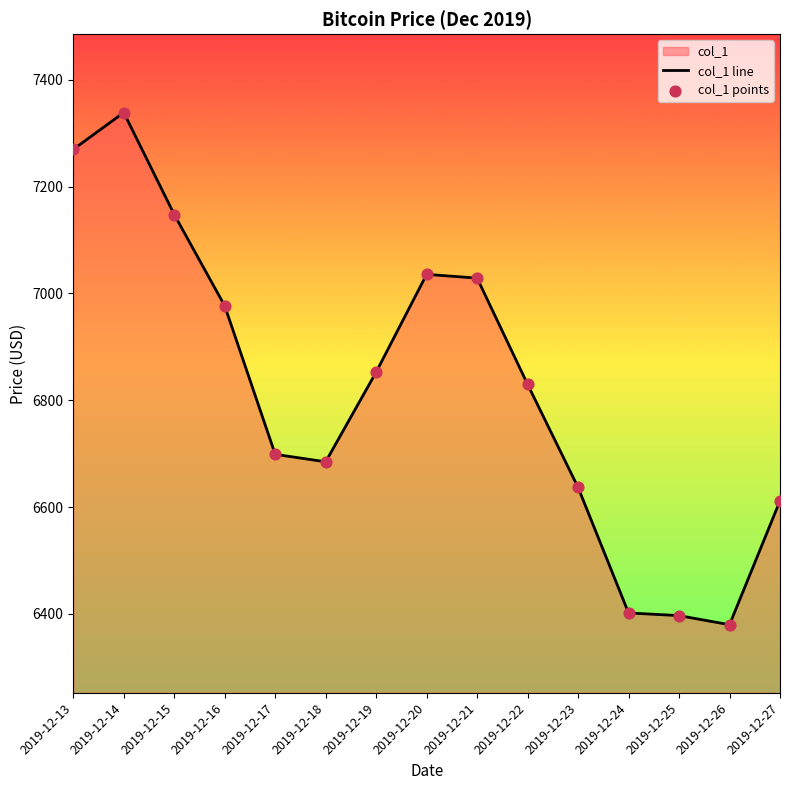

Which series contains the highest Y value?

col_1 line